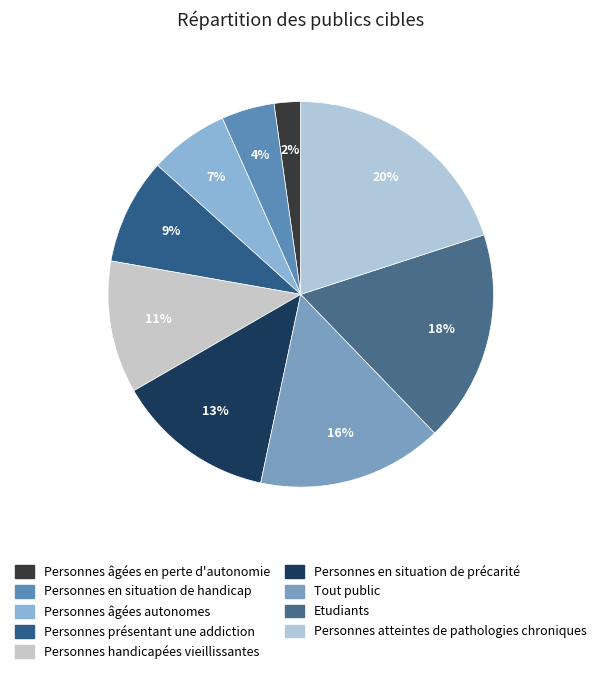

True or false: Personnes âgées autonomes accounts for 20% of the total.

False